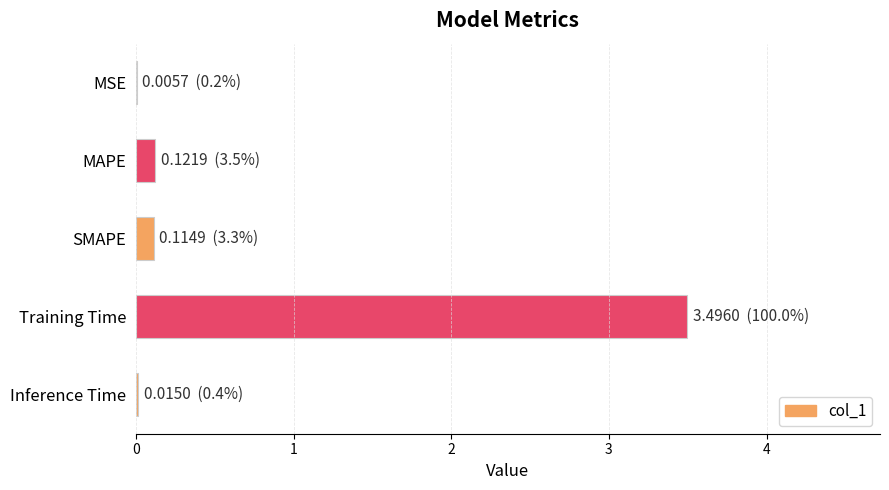

What is the sum of all values?

3.8